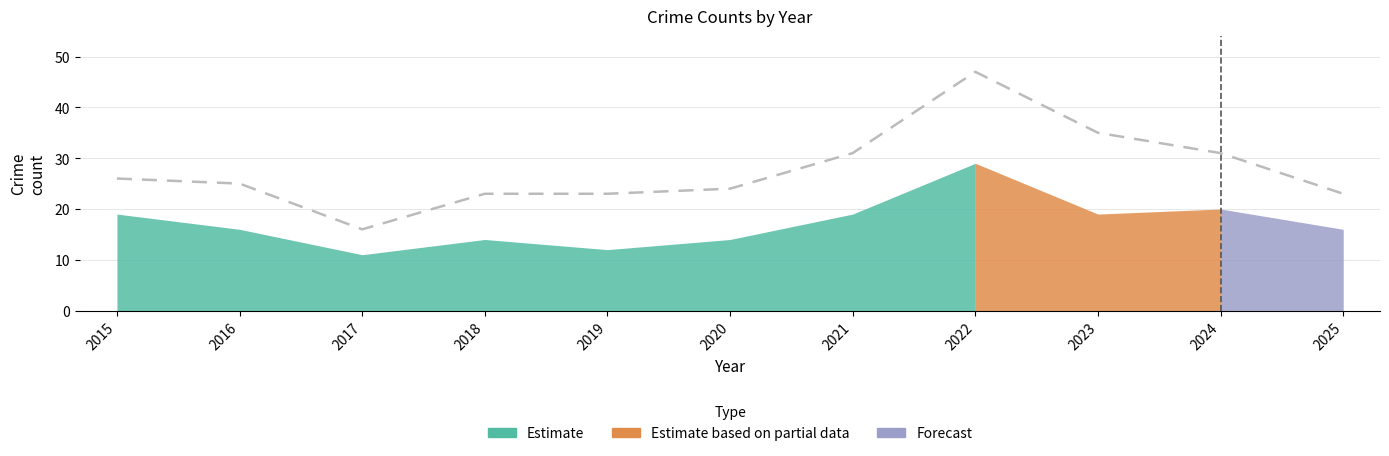

What value does the data have at 2016?

25